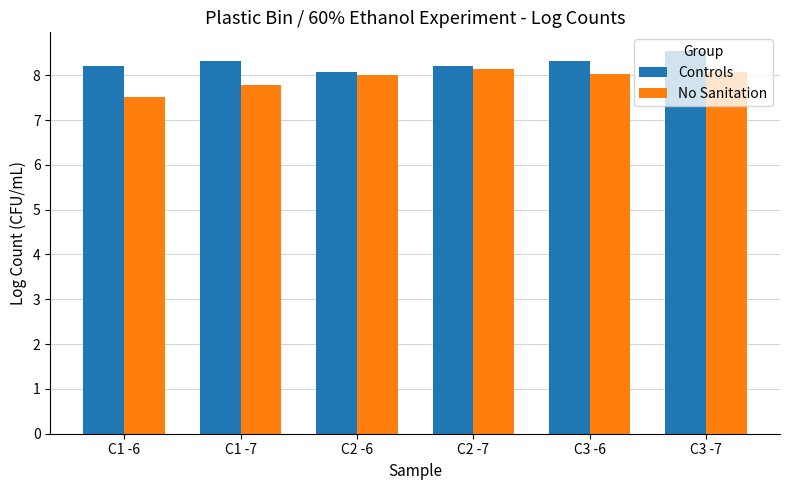

Are the bars horizontal?

No